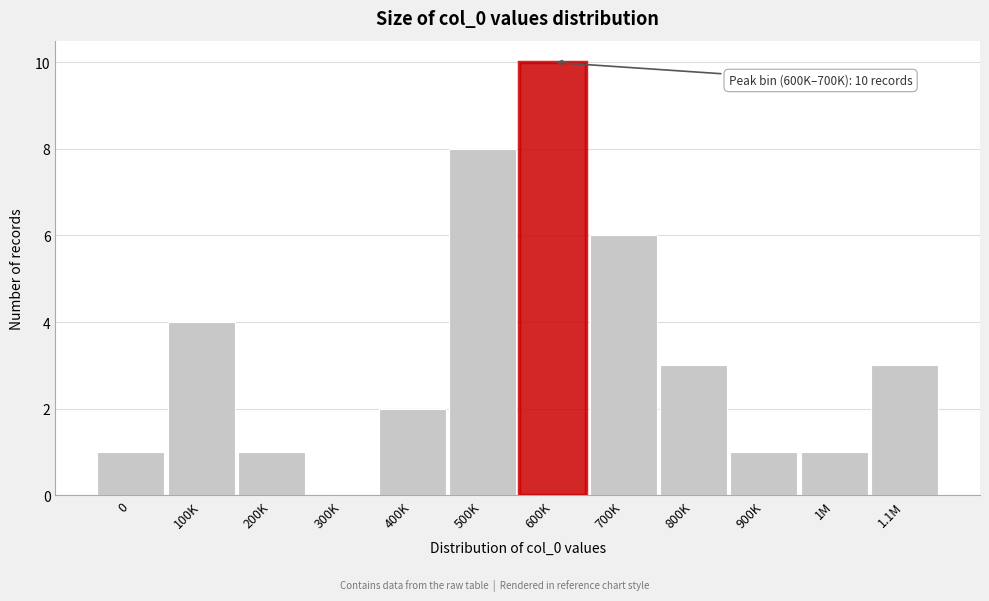

Reading left to right, list all the values displayed in this chart.

0=1	100K=4	200K=1	300K=0	400K=2	500K=8	600K=10	700K=6	800K=3	900K=1	1M=1	1.1M=3